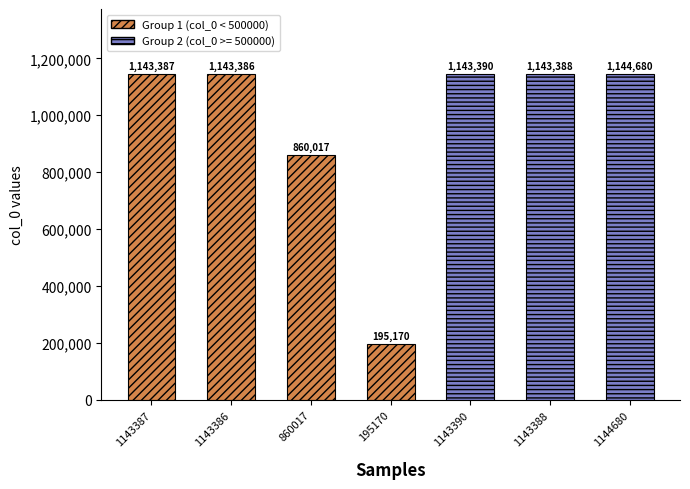

What is the ratio of the value at 1143387 to the value at 1143386?

1.0